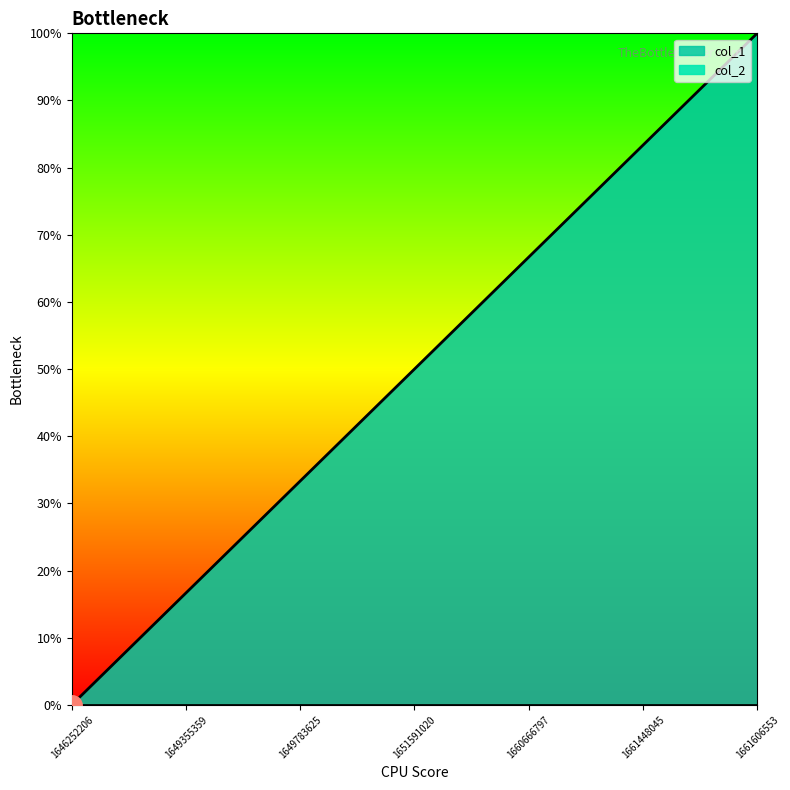

What is the sum of all values?

21